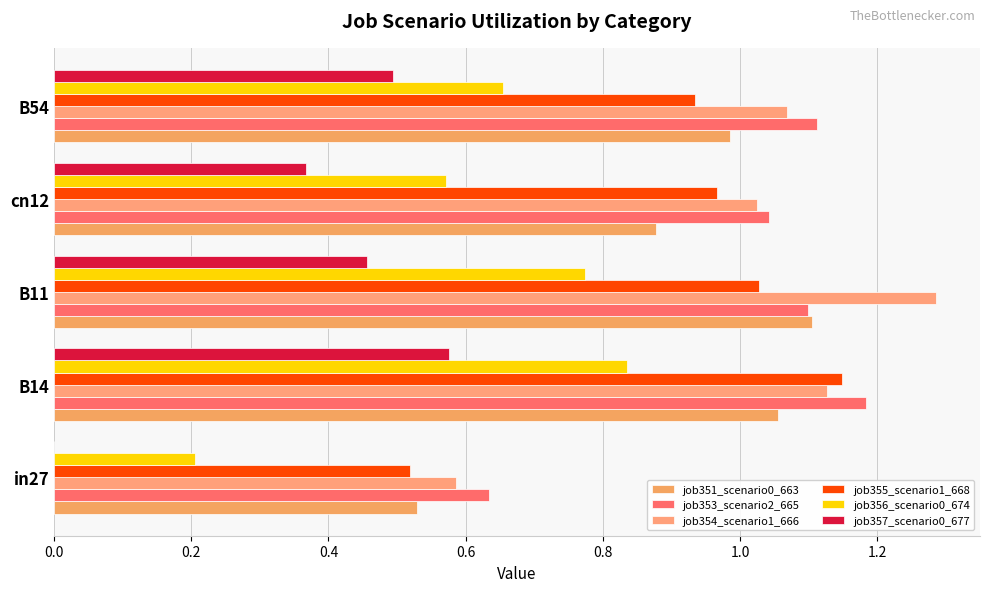

Which category has the highest value in the job355_scenario1_668 series?

B14